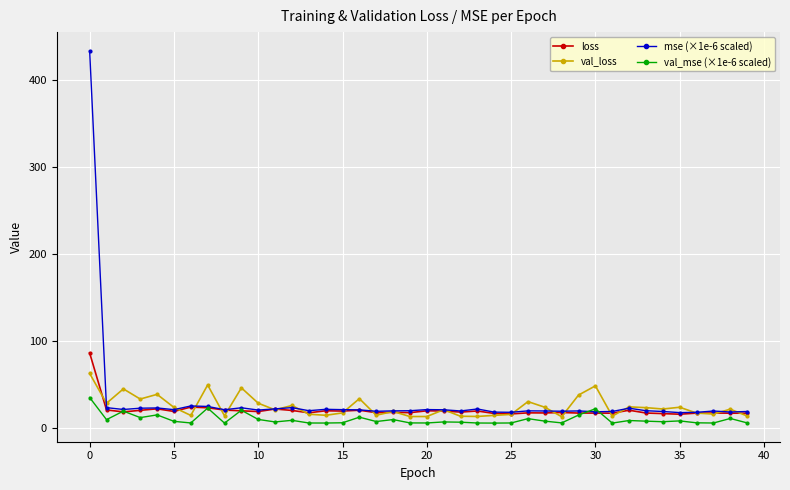

Rank the series by their maximum value, from lowest to highest.

val_mse (×1e-6 scaled), val_loss, loss, mse (×1e-6 scaled)